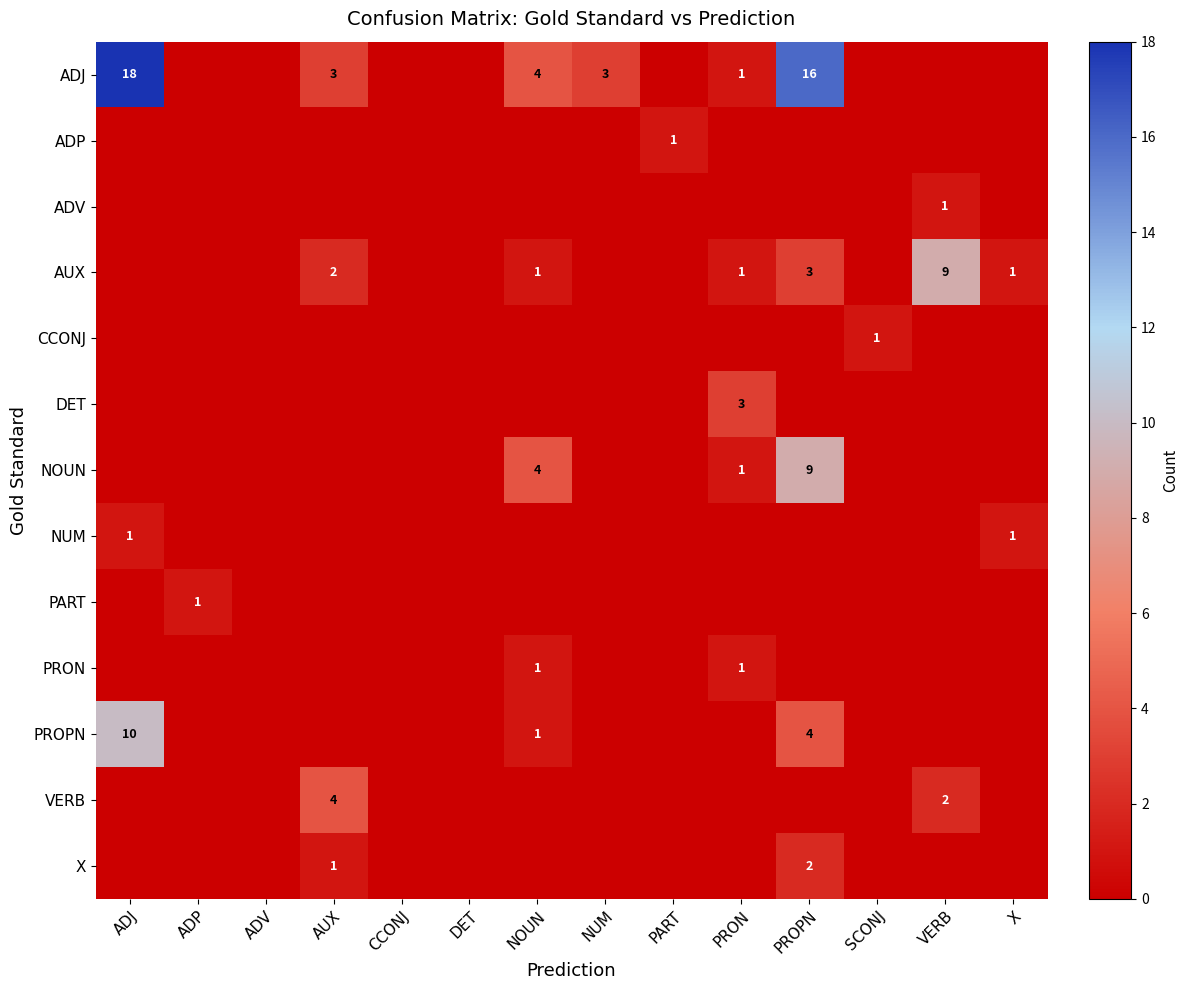

What is the spread (max minus min) of values at ADP?

1